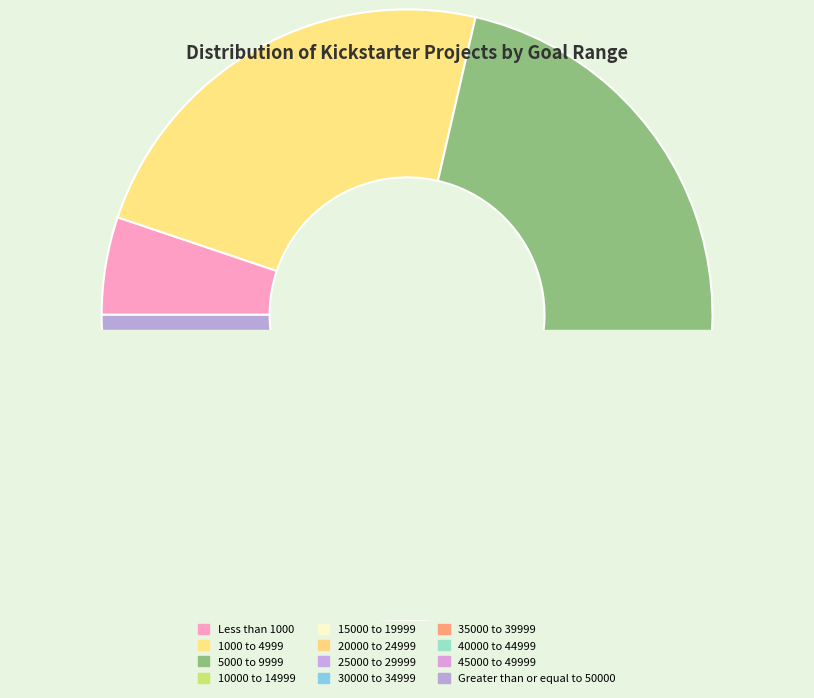

Does 35000 to 39999 represent more than half of the total?

No